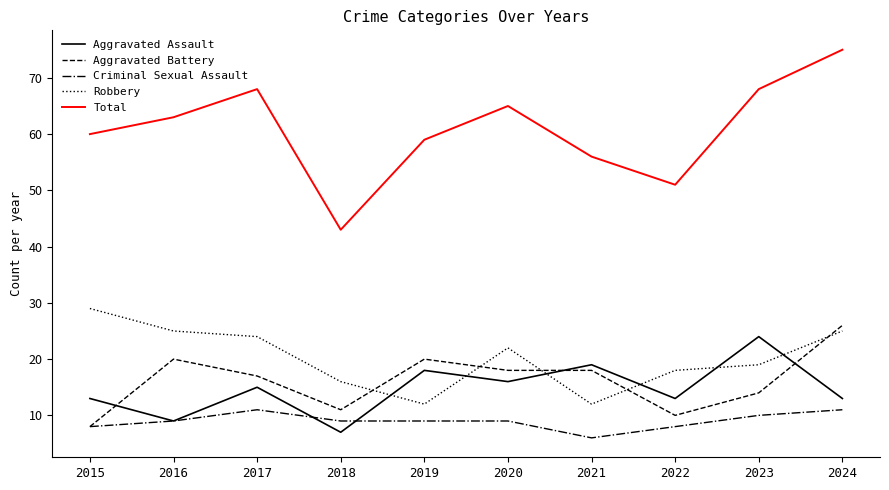

Between 2015 and 2020, which series saw the biggest shift?

Aggravated Battery